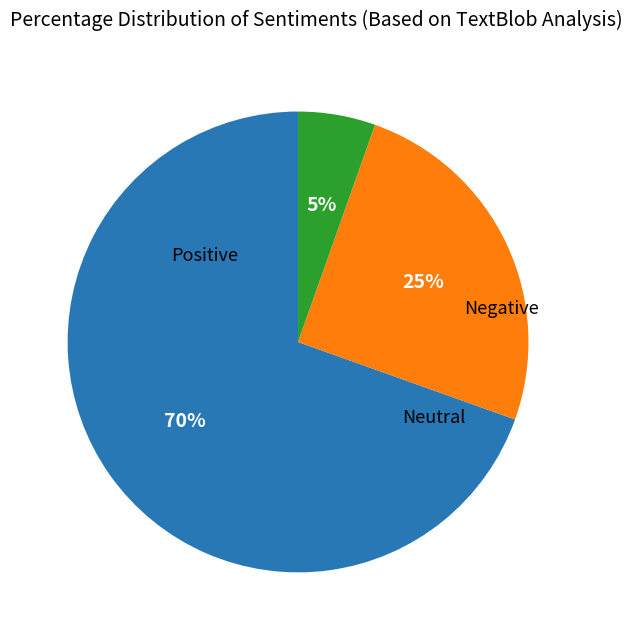

To the nearest percent, what is the average slice percentage?

33%